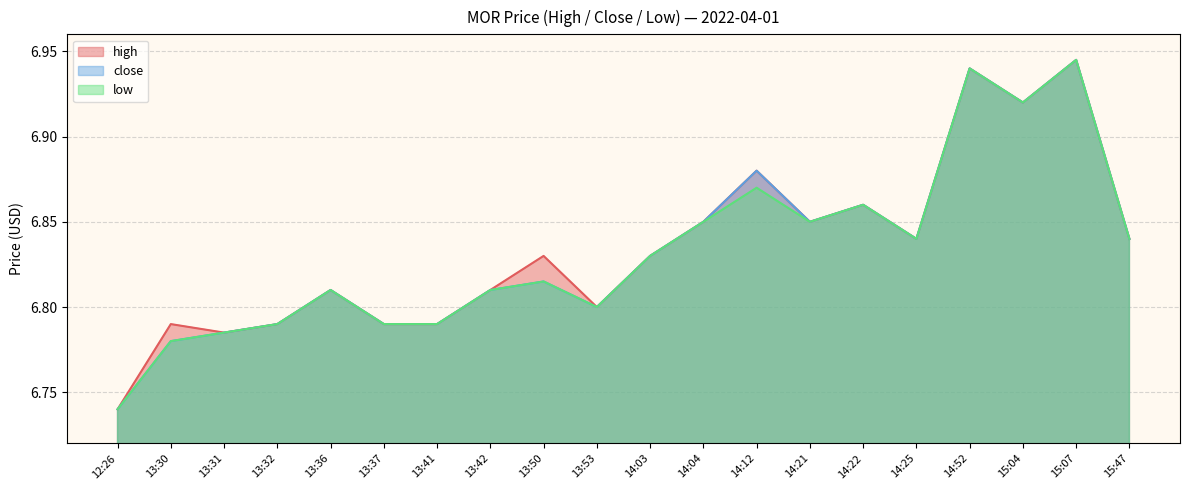

What is the label of the 19th point from the left?

15:07